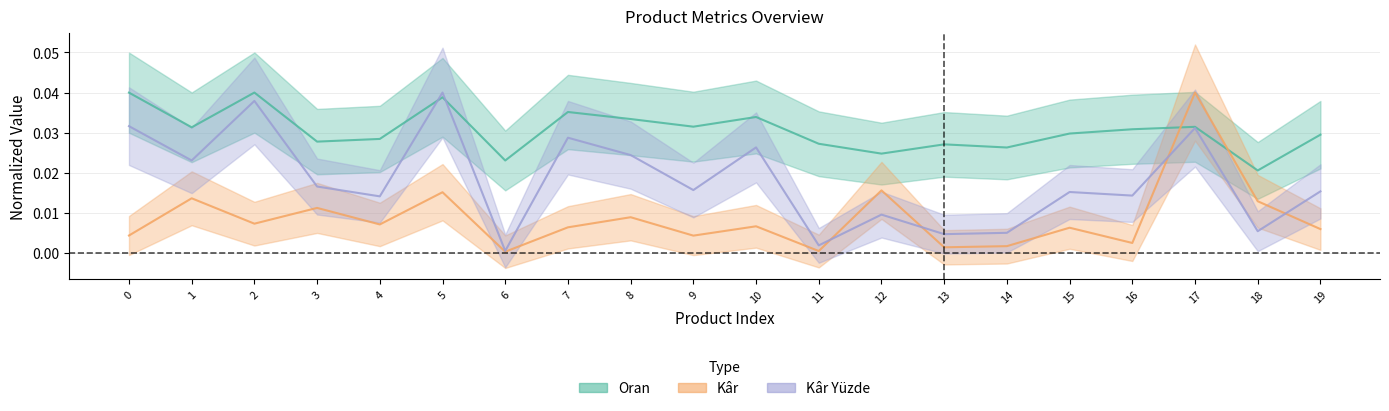

Which series has the largest total across all categories?

Oran